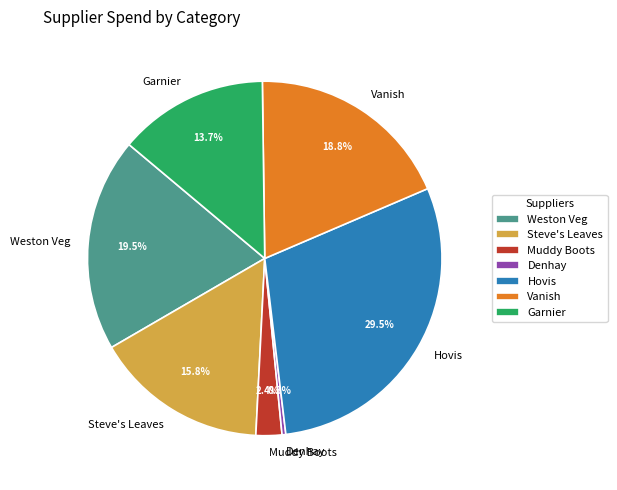

Do Garnier and Vanish together represent more than half of the pie?

No